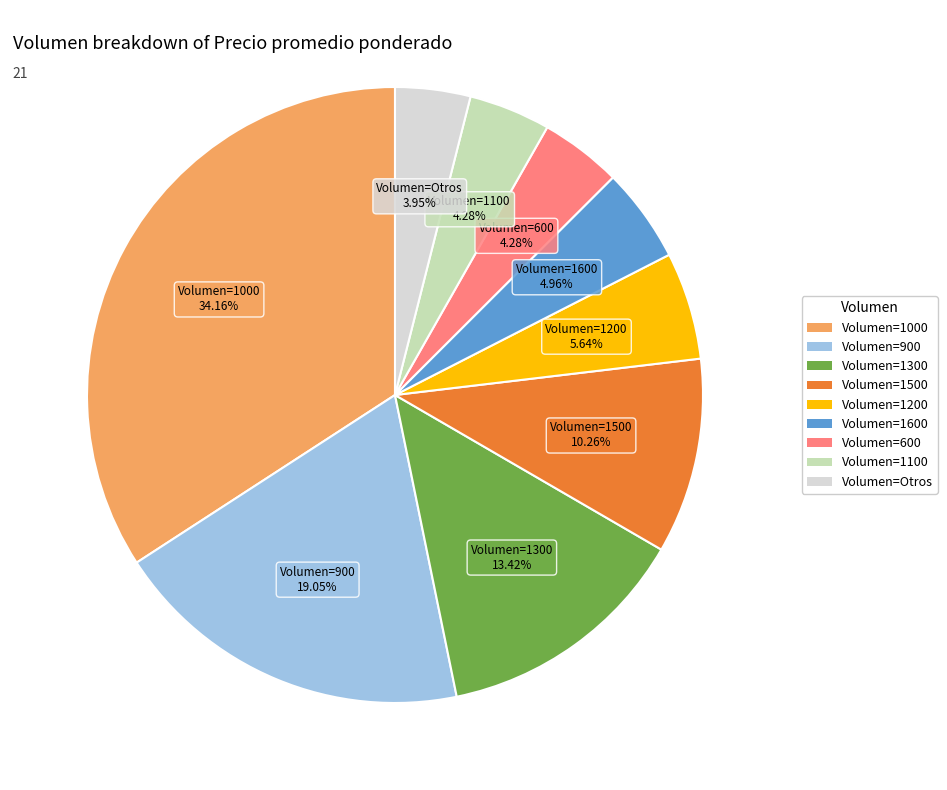

Is there any slice that represents more than half of the pie?

No